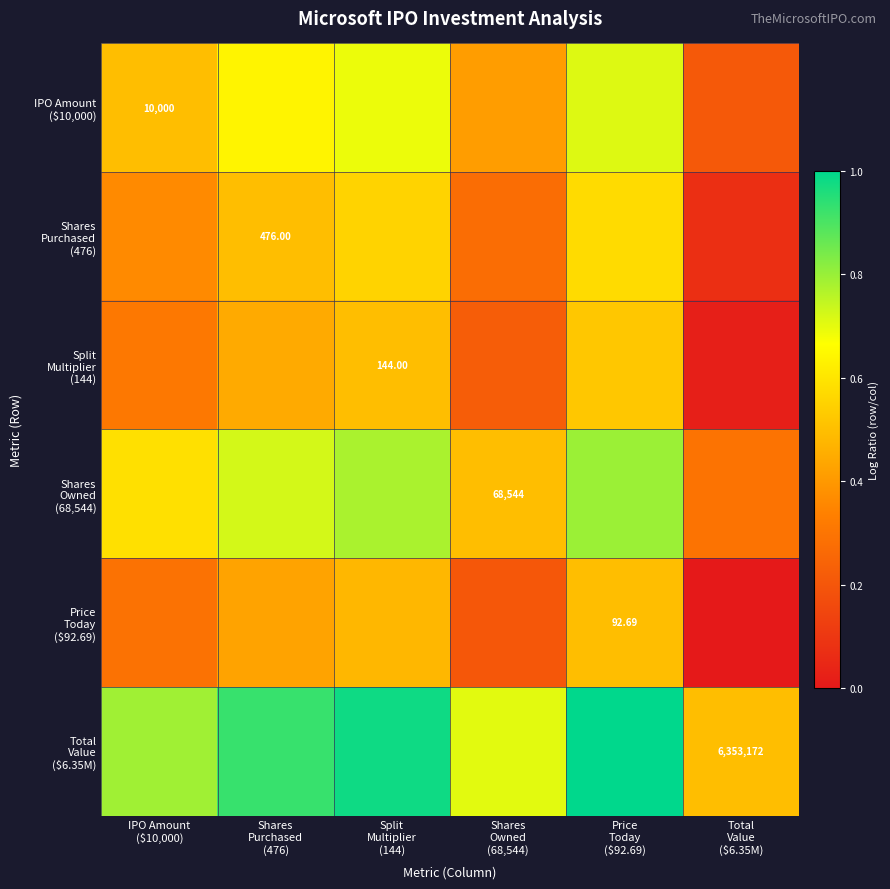

What is the sum of all Split Multiplier (144) values?

2.0